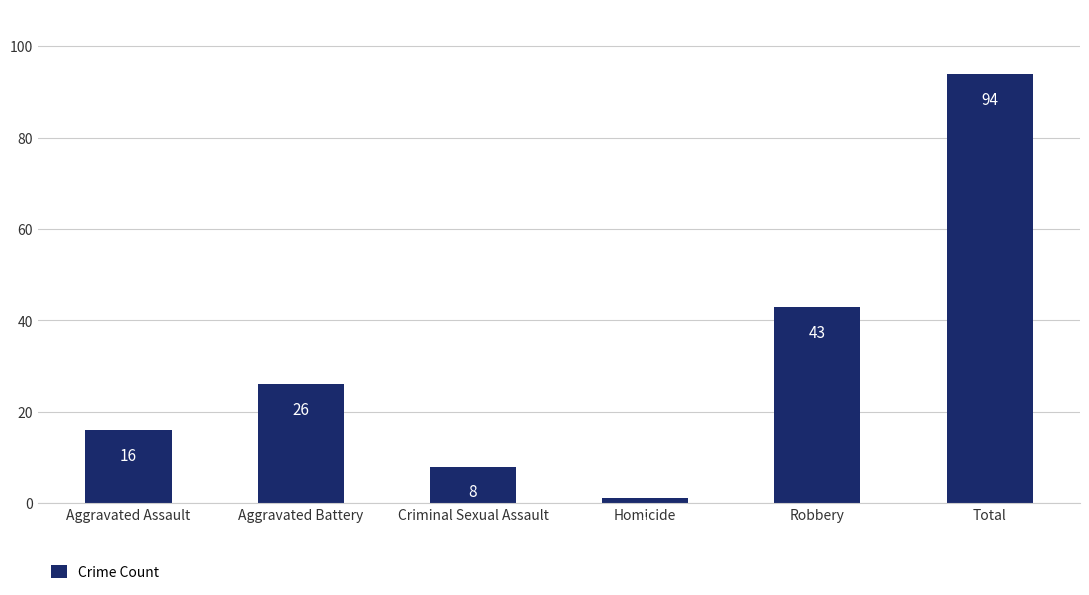

What is the average value?

31